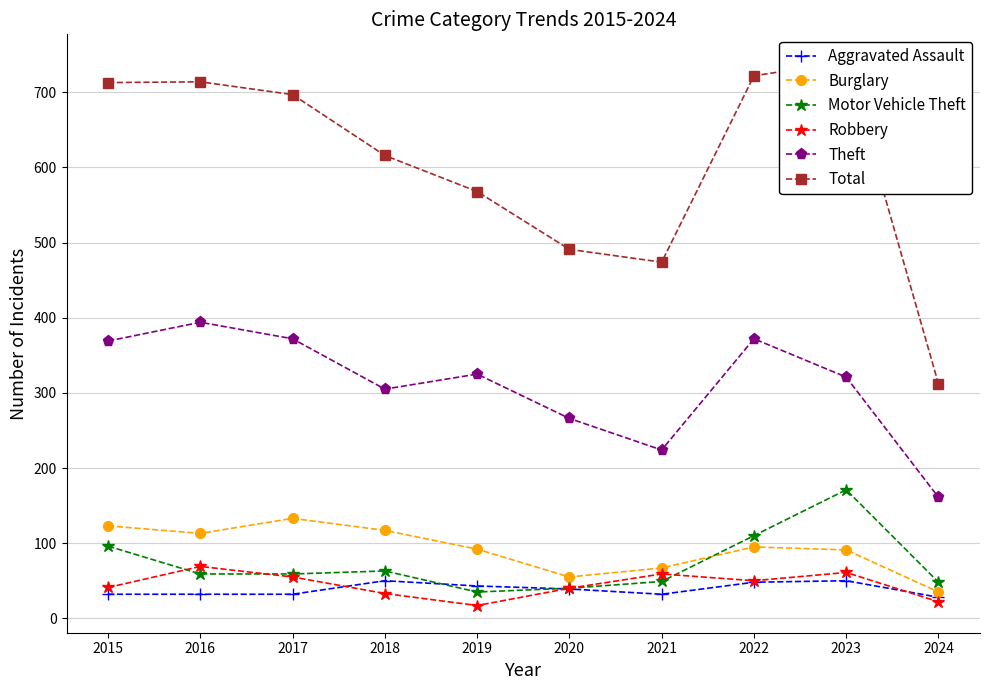

What is the value of the Burglary point at the 1st from the left?

123